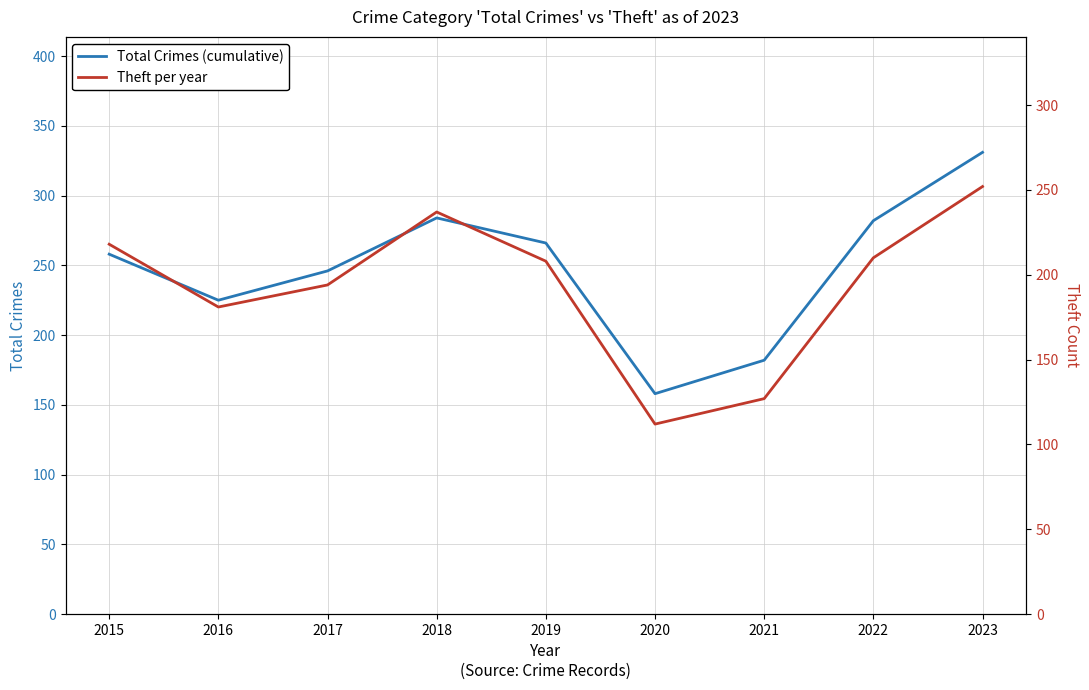

Is it true that Theft per year equals 362 at 2019?

False